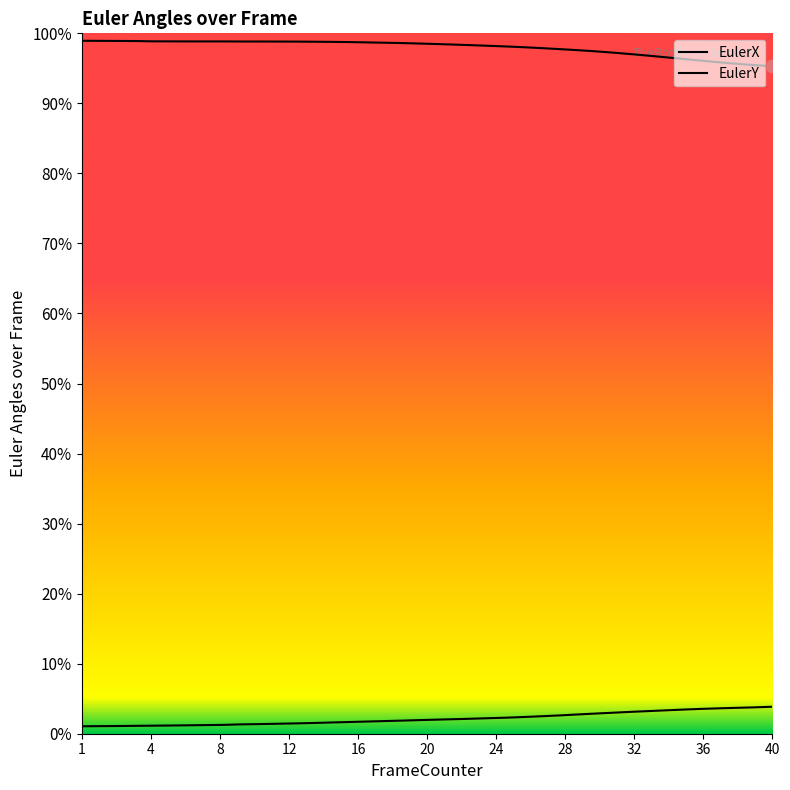

Is the value of EulerX at 3 greater than the value of EulerY at 33?

Yes